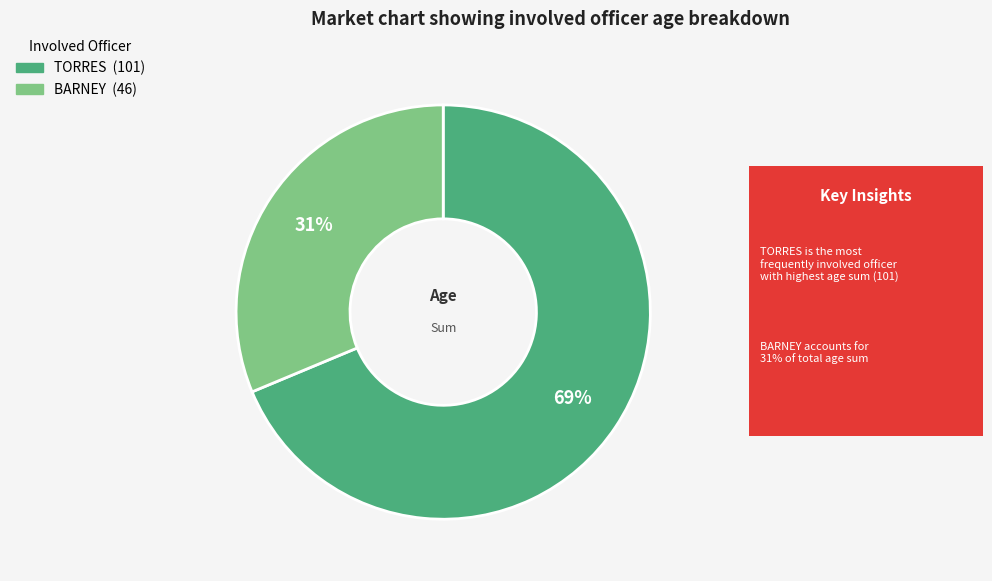

Does any single category account for the majority?

Yes